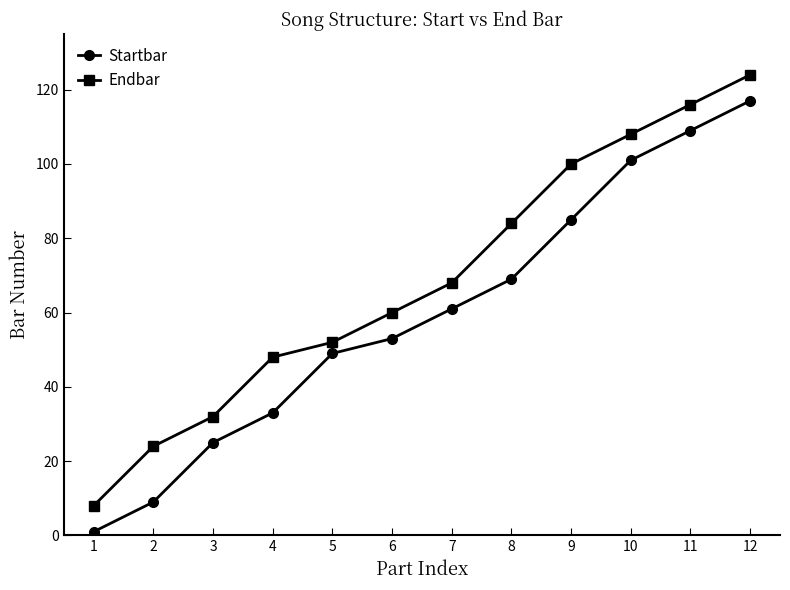

What is the value of the Endbar point at the 4th from the left?

48